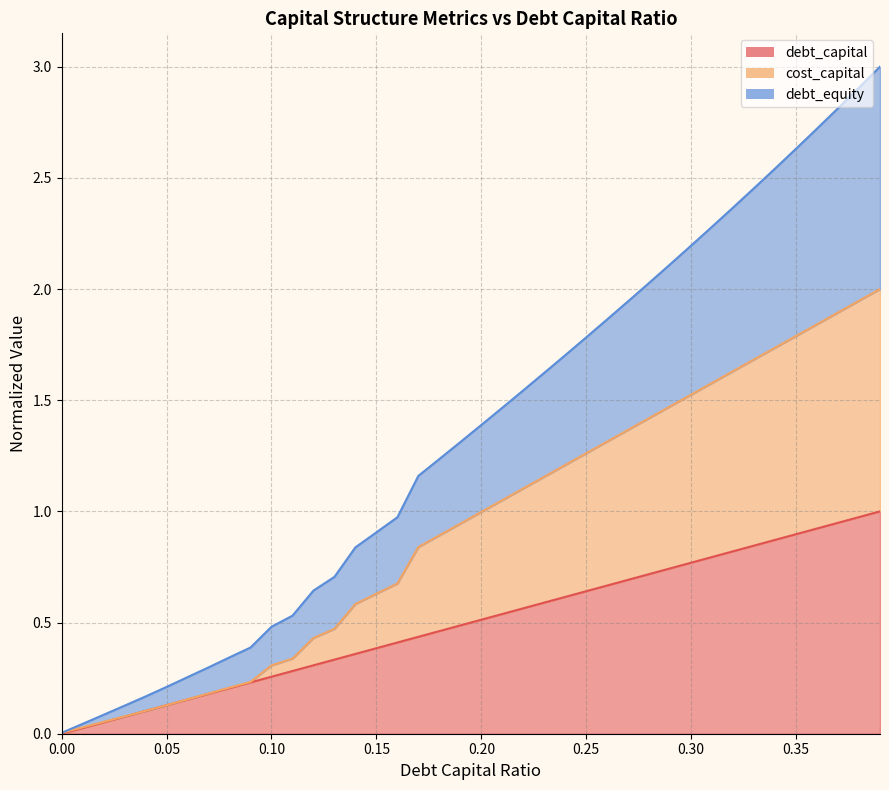

How many lines are shown in the chart?

3